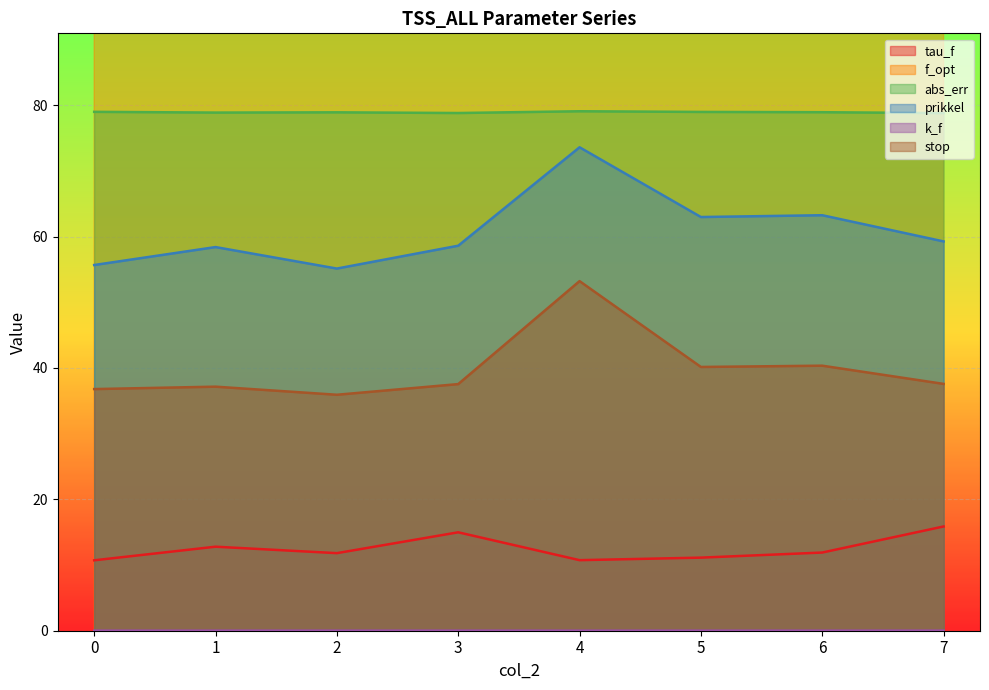

Which series has the largest total across all categories?

f_opt